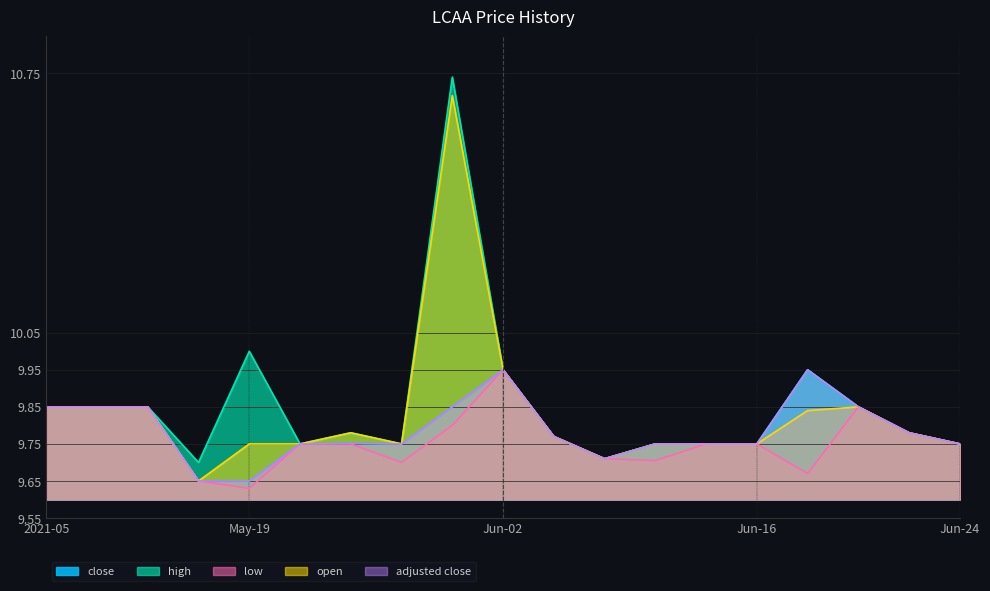

What is the value of the adjusted close point at the 8th from the left?

9.8